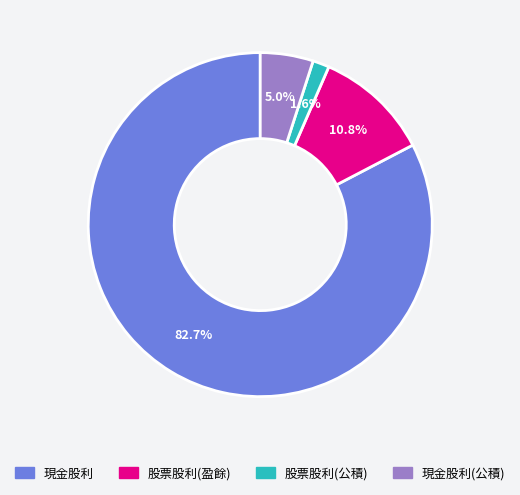

Is there a majority slice in this chart?

Yes